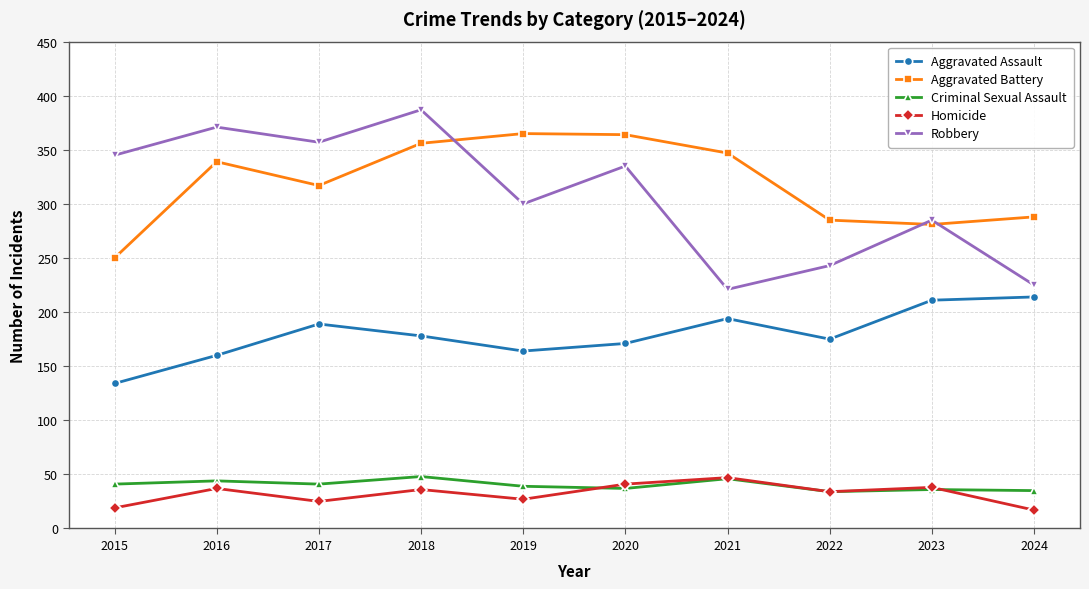

What are all the series names shown in the legend?

Aggravated Assault, Aggravated Battery, Criminal Sexual Assault, Homicide, Robbery